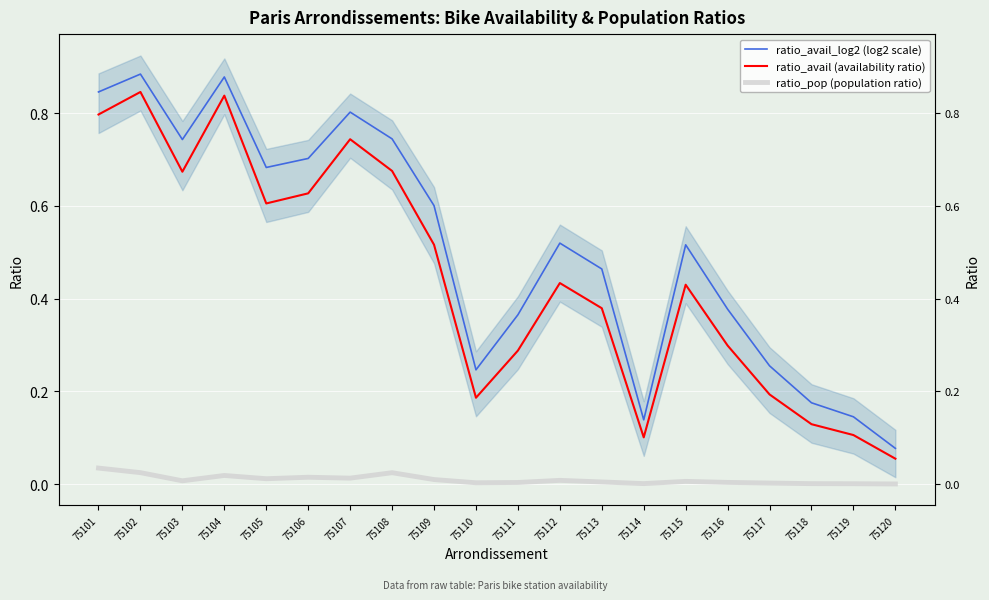

What are all the series names shown in the legend?

ratio_avail_log2 (log2 scale), ratio_avail (availability ratio), ratio_pop (population ratio)